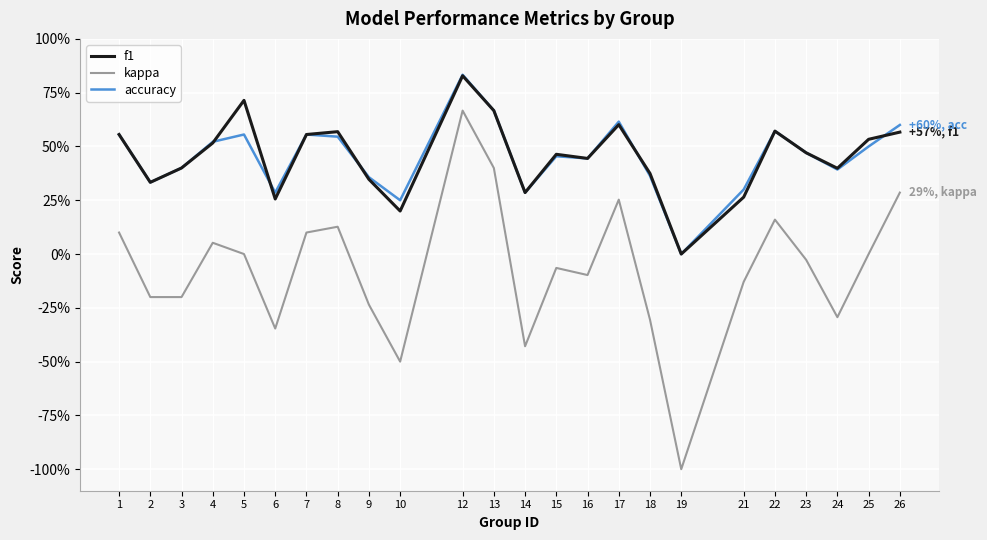

Between 1 and 10, which series saw the biggest shift?

kappa